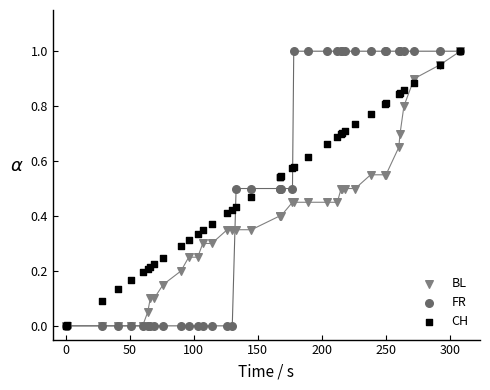

What are all the series names shown in the legend?

BL, FR, CH